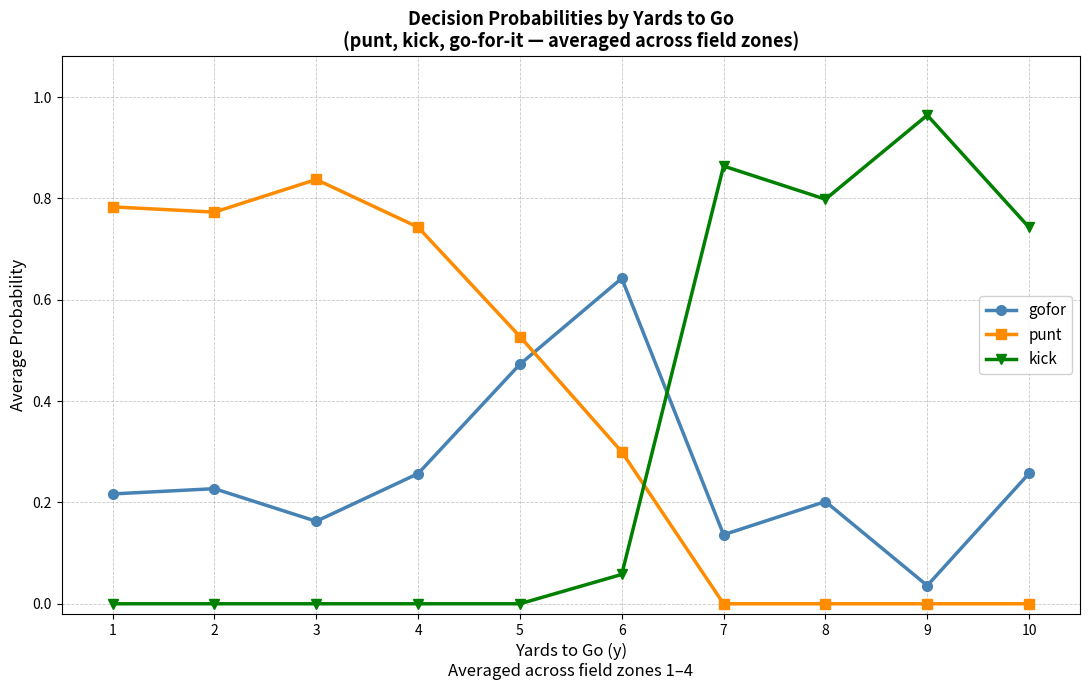

True or false: kick has a value of 0.4 at 2.

False